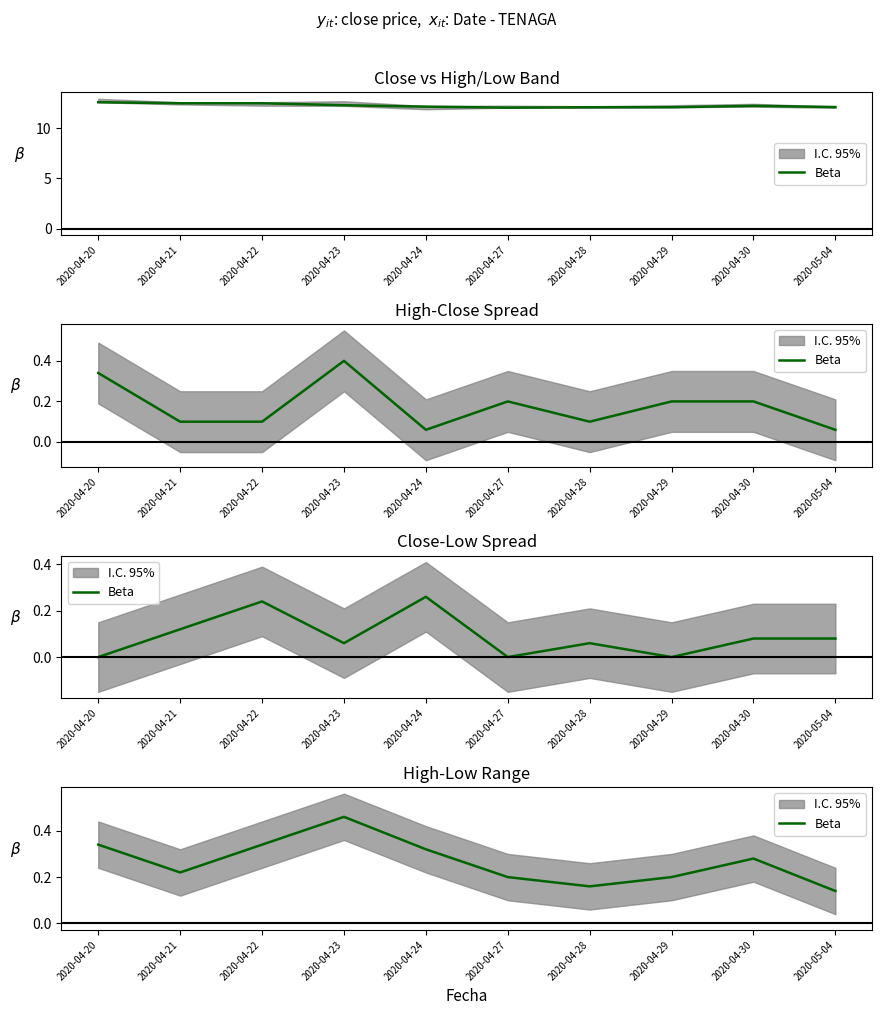

Reading right to left, extract all data points from this chart.

0.1	0.3	0.2	0.2	0.2	0.3	0.5	0.3	0.2	0.3